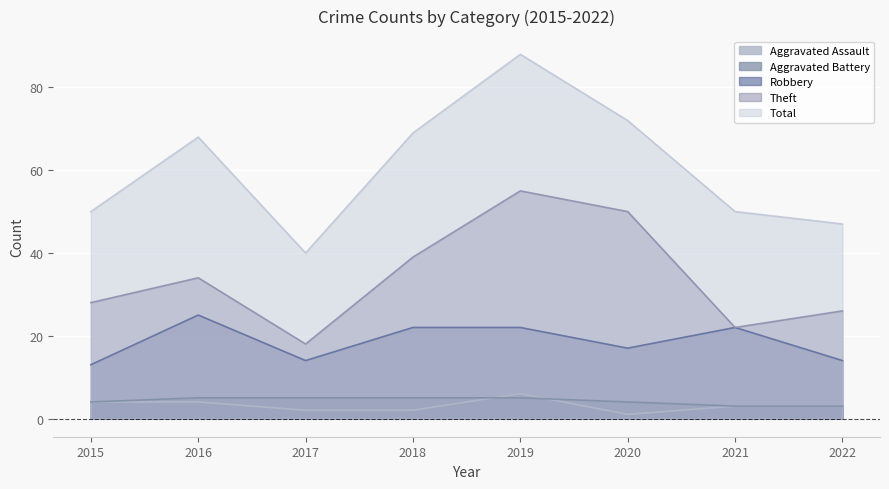

Count the number of categories in the chart.

8